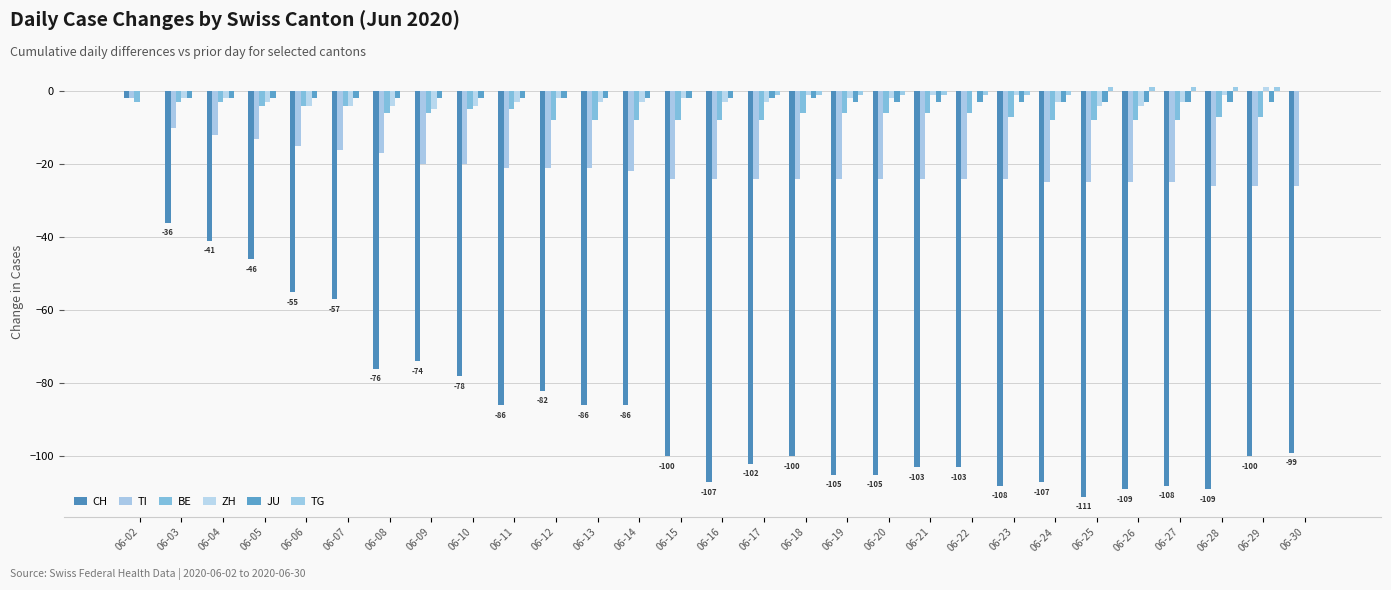

Which category has the lowest value in the CH series?

06-25